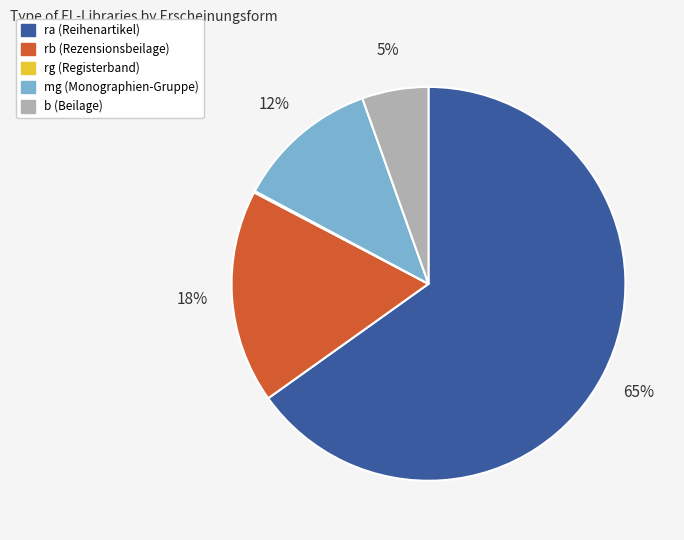

To the nearest percent, what is the difference between the largest and smallest slice percentages?

65%